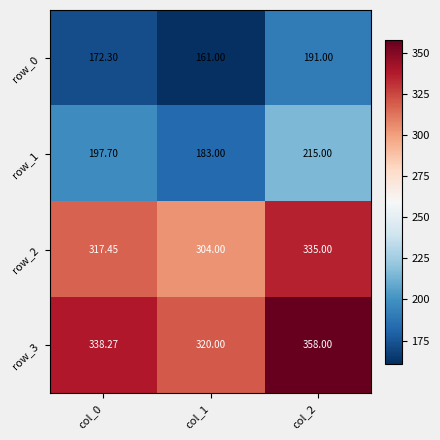

Between col_0 and col_2, which series saw the biggest shift?

row_3